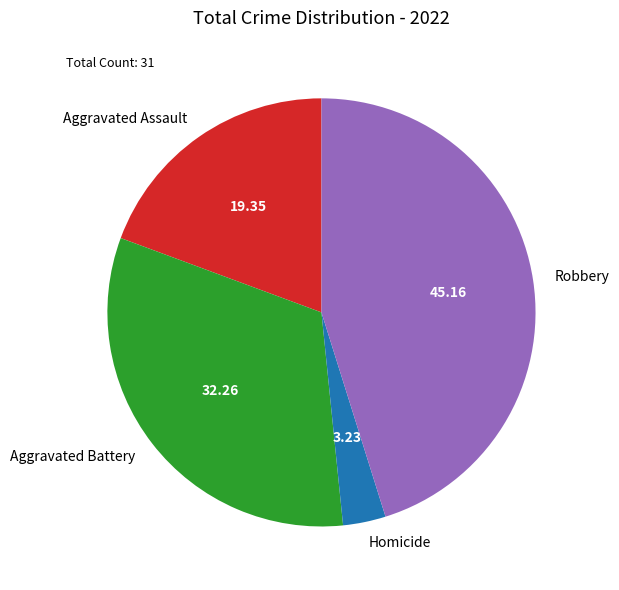

Is there a majority slice in this chart?

No